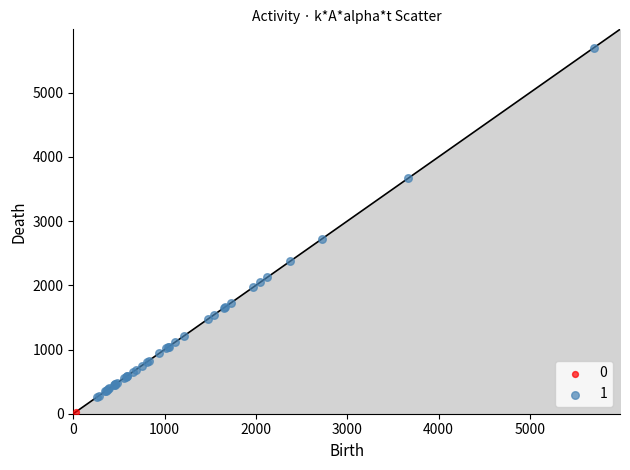

Which series contains the highest Y value?

1